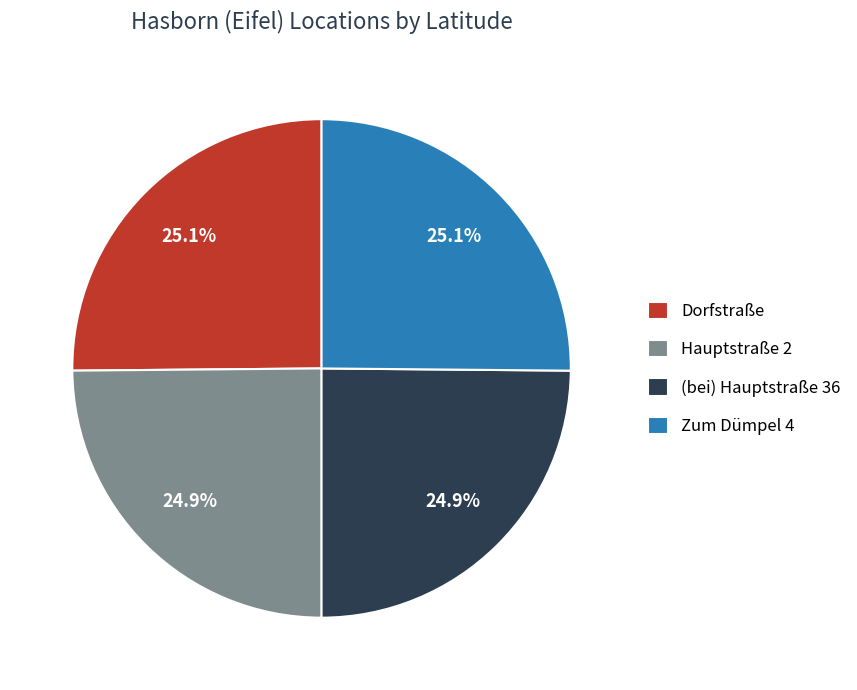

Count the number of slices in the pie.

4